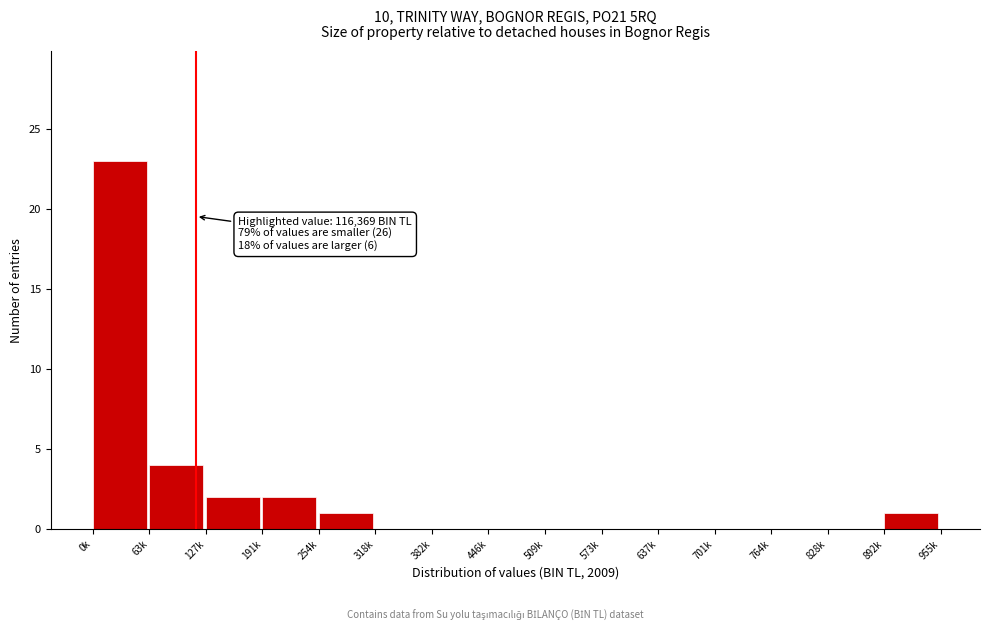

Reading left to right, list all the values displayed in this chart.

0k=23	63k=4	127k=2	191k=2	254k=1	318k=0	382k=0	446k=0	509k=0	573k=0	637k=0	701k=0	764k=0	828k=0	892k=1